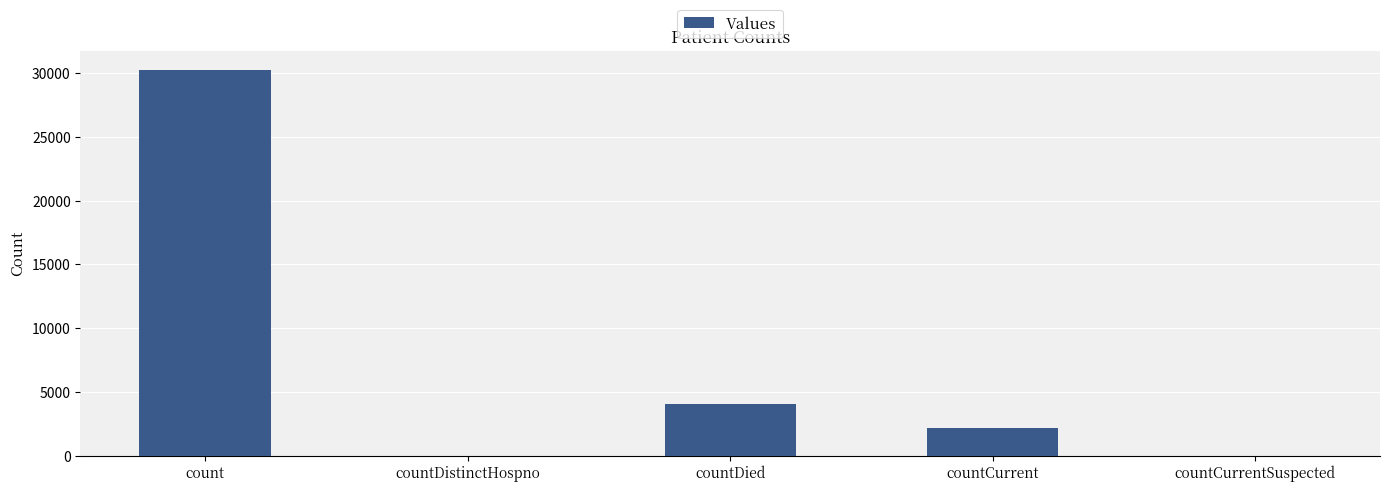

Approximately how many times larger is the value at count compared to countCurrent?

13.8